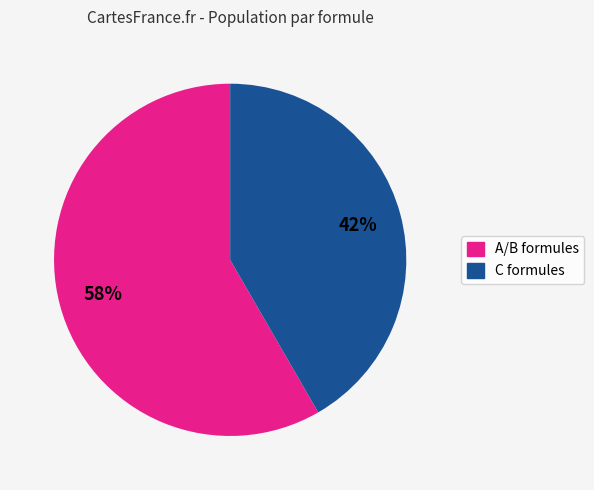

How many slices are in this pie chart?

2